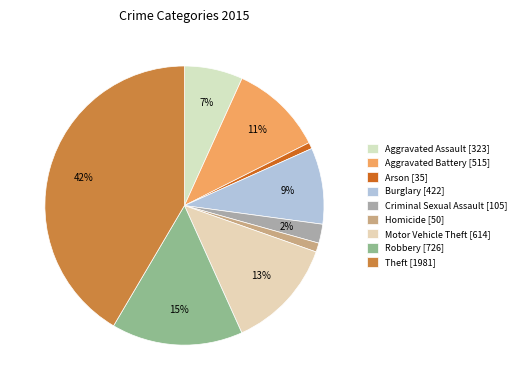

The Criminal Sexual Assault slice represents 15% of the pie. True or false?

False